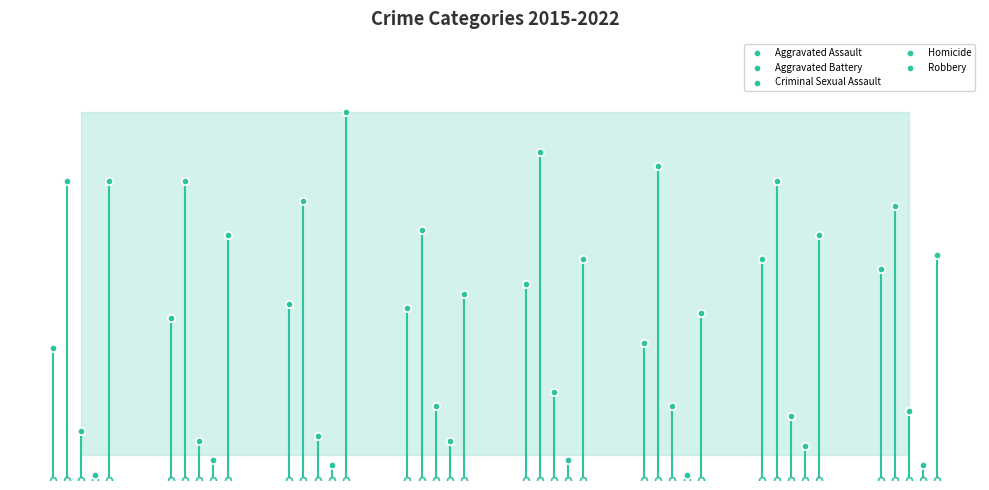

Is the value of Aggravated Assault at 4 greater than the value of Homicide at 2?

Yes